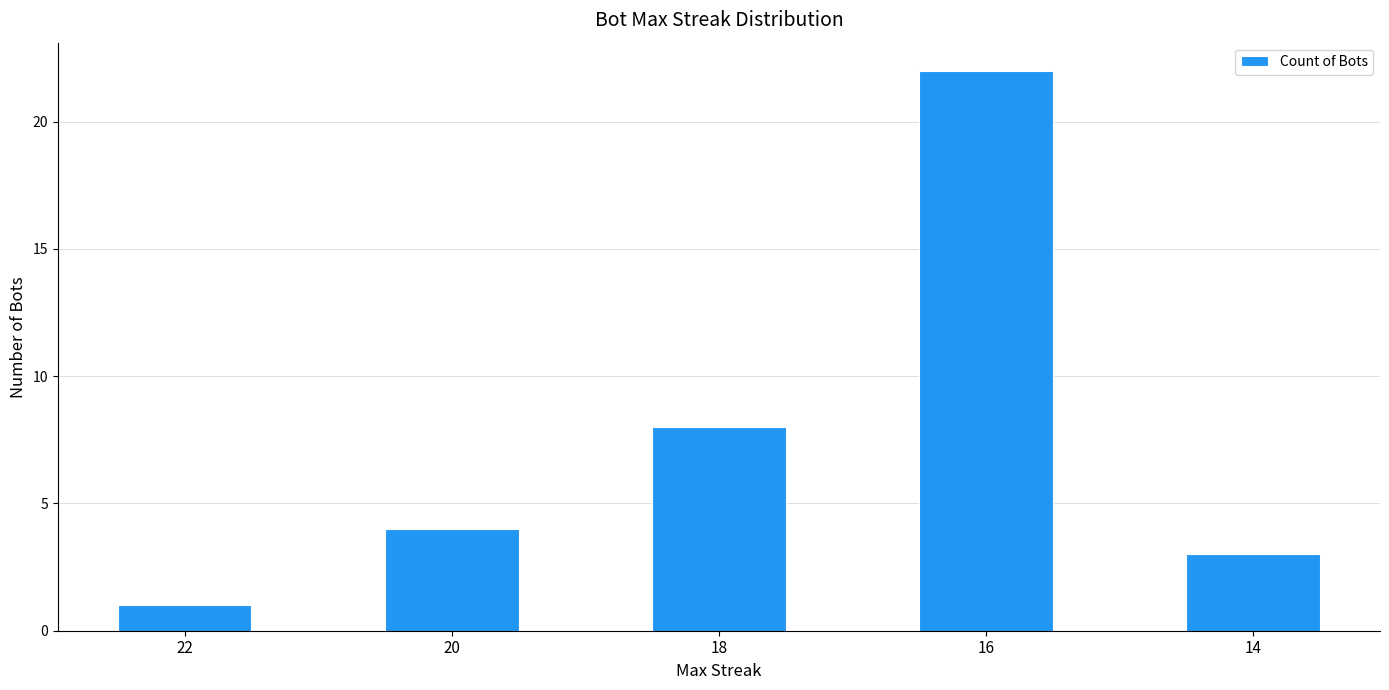

What is the approximate value at 16?

22